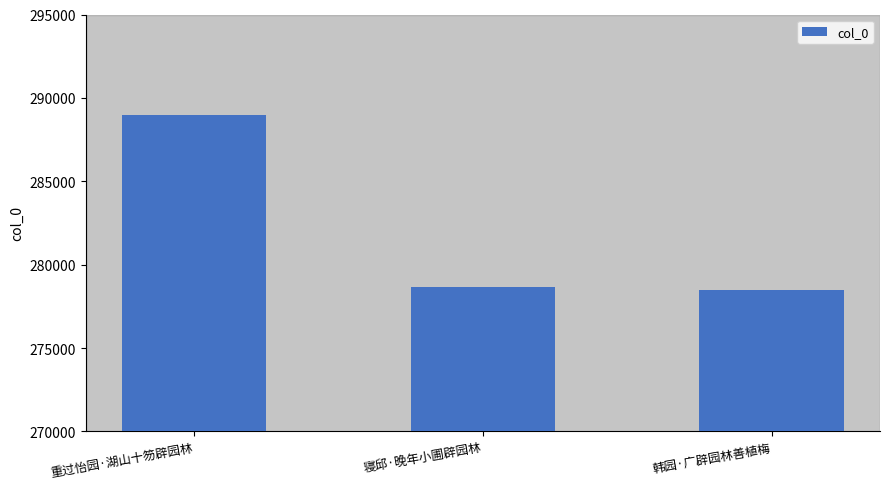

Count the number of categories in the chart.

3